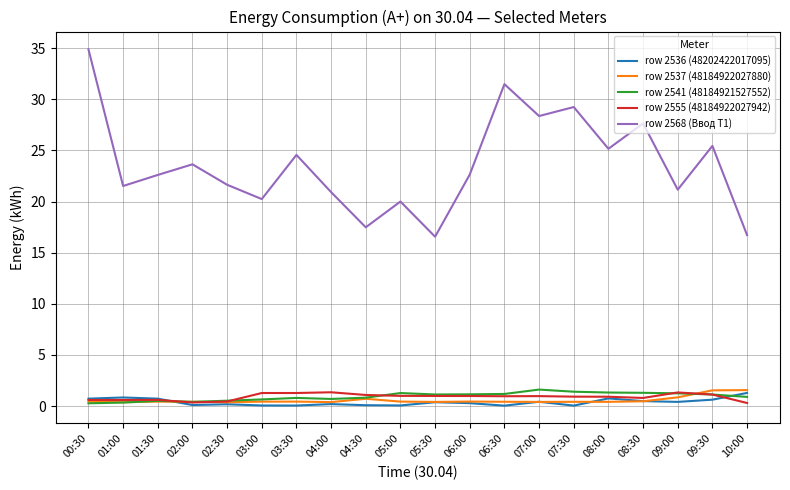

What is the highest value of the row 2568 (Ввод Т1) series?

34.9